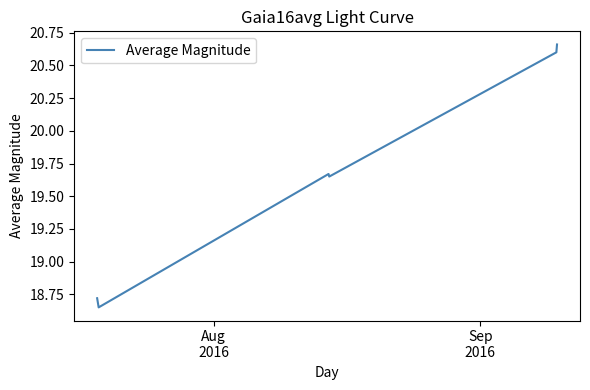

True or false: there are more than 2 points higher than both neighbors.

False